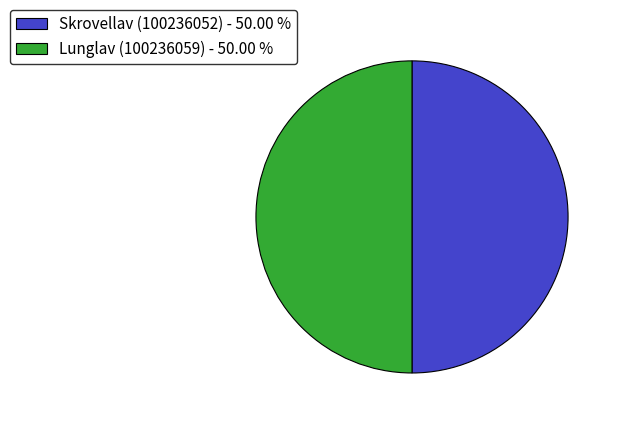

Approximately how many times larger is the value at Lunglav (100236059) - 50.00 % compared to Skrovellav (100236052) - 50.00 %?

1.0